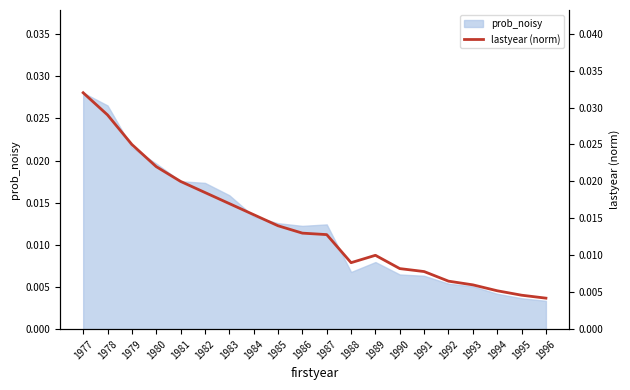

True or false: the data shows 0.0 at 1994.

True